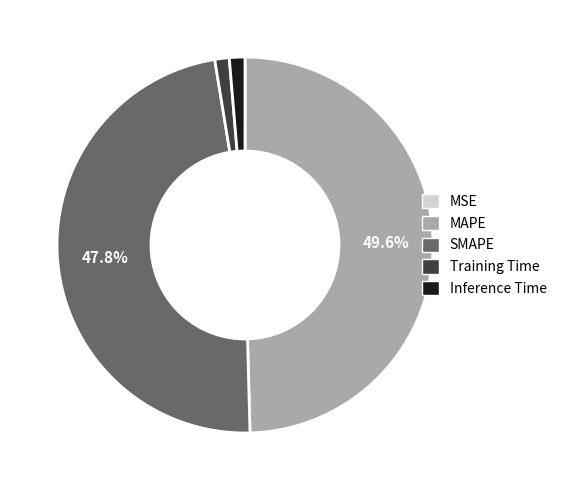

Approximately how many times larger is the value at MAPE compared to SMAPE?

1.0